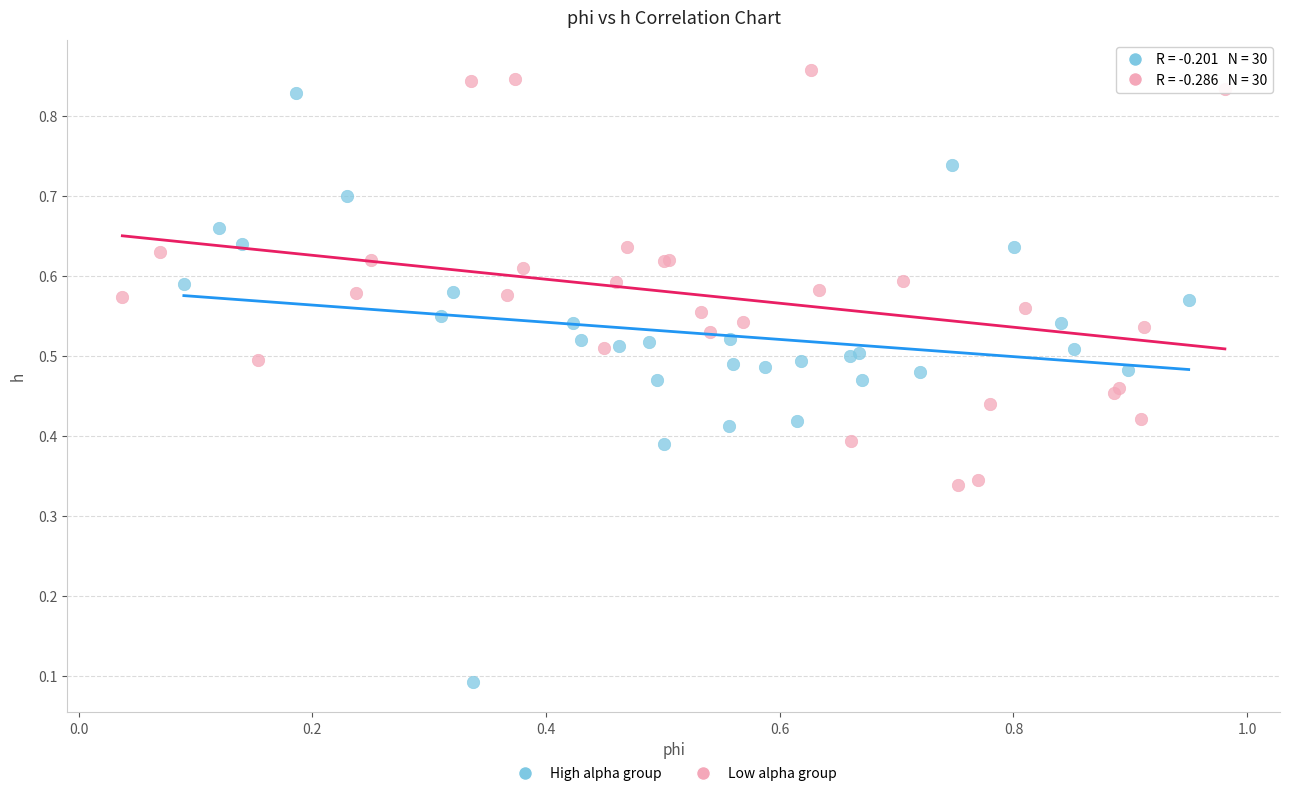

Which series has the largest Y range (max minus min)?

High alpha group